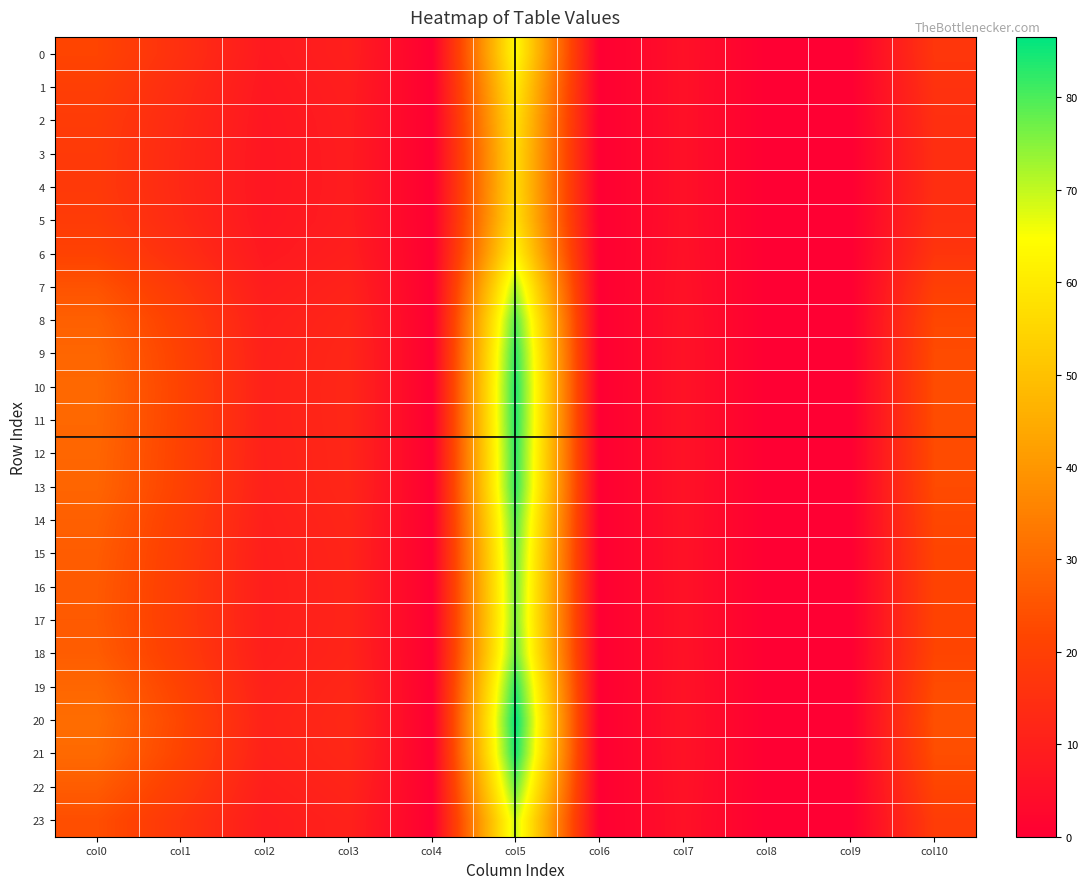

How many categories are shown in the chart?

11